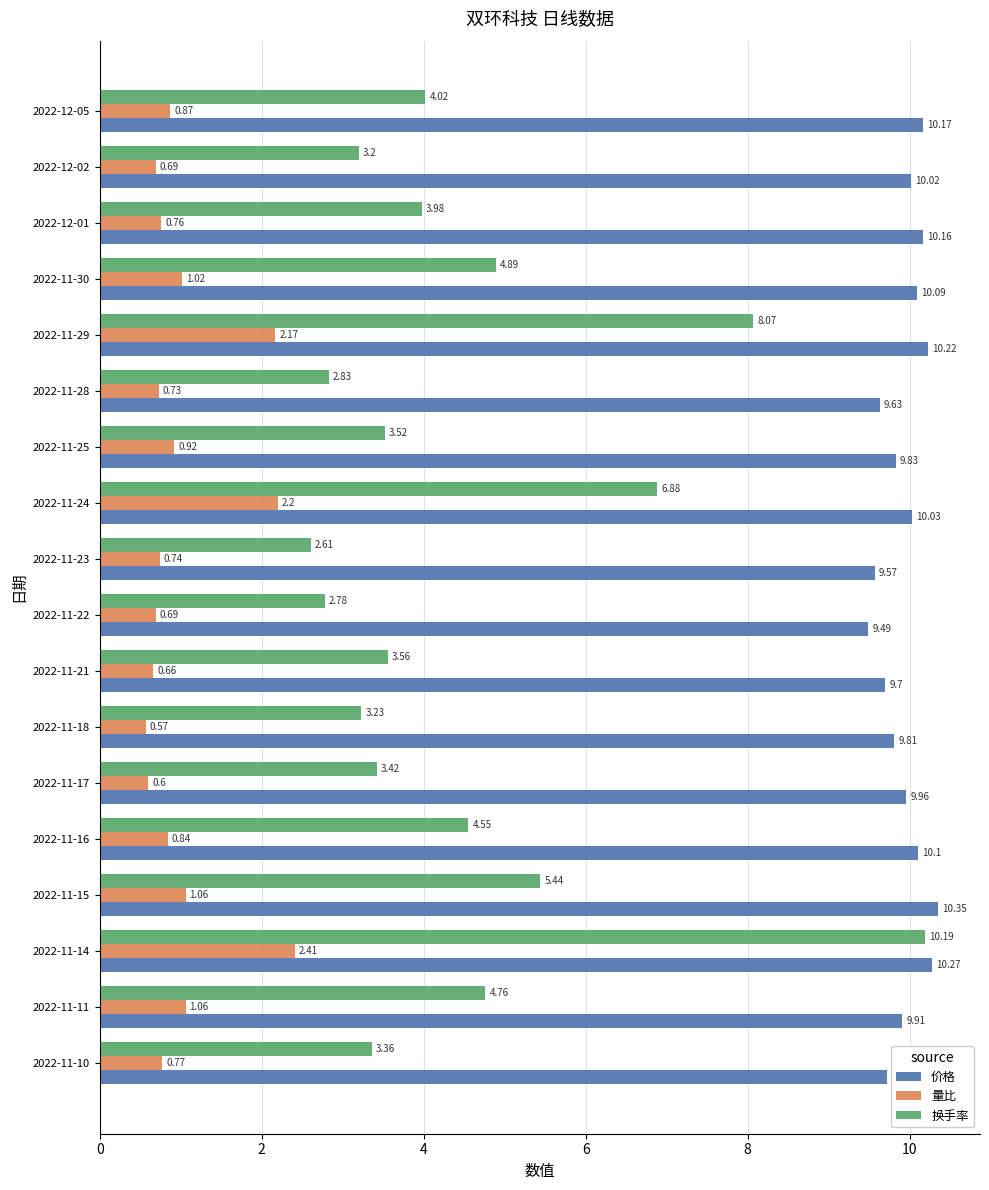

Where is 价格 nearest to the value 9?

2022-11-22